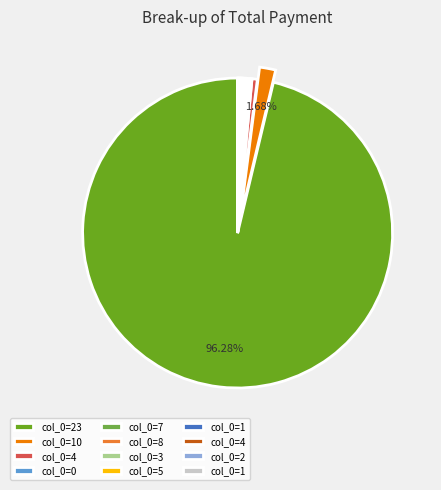

Is there a majority slice in this chart?

Yes